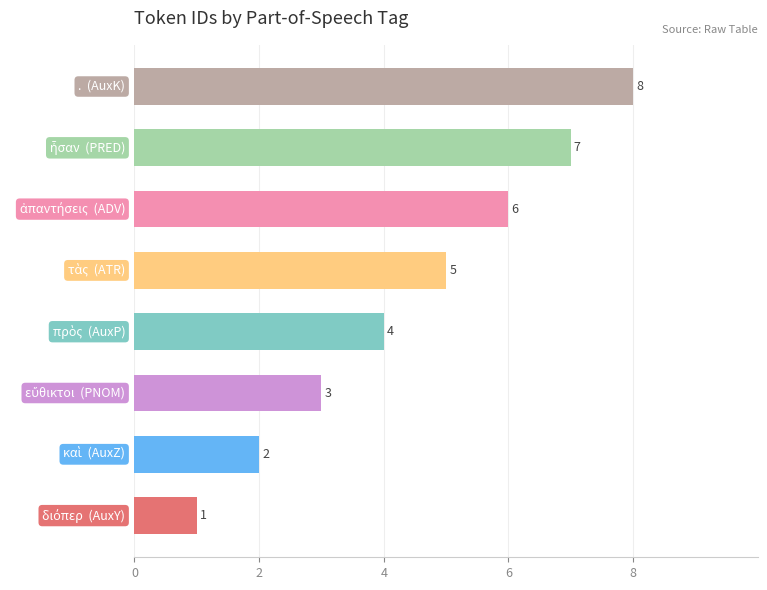

How many values are between 3 and 7?

5